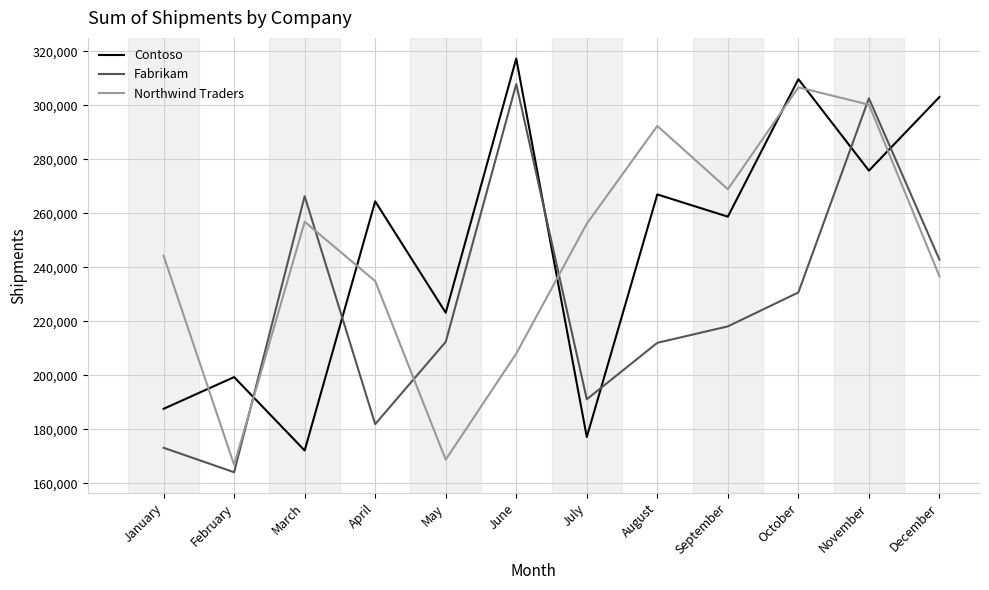

The value of Fabrikam at February is 276129. True or false?

False